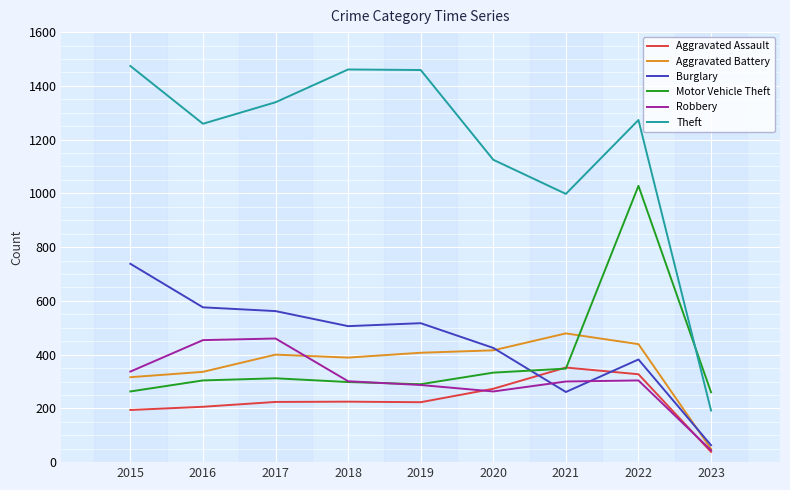

Between which two adjacent categories do Burglary and Robbery first intersect?

2020 and 2021